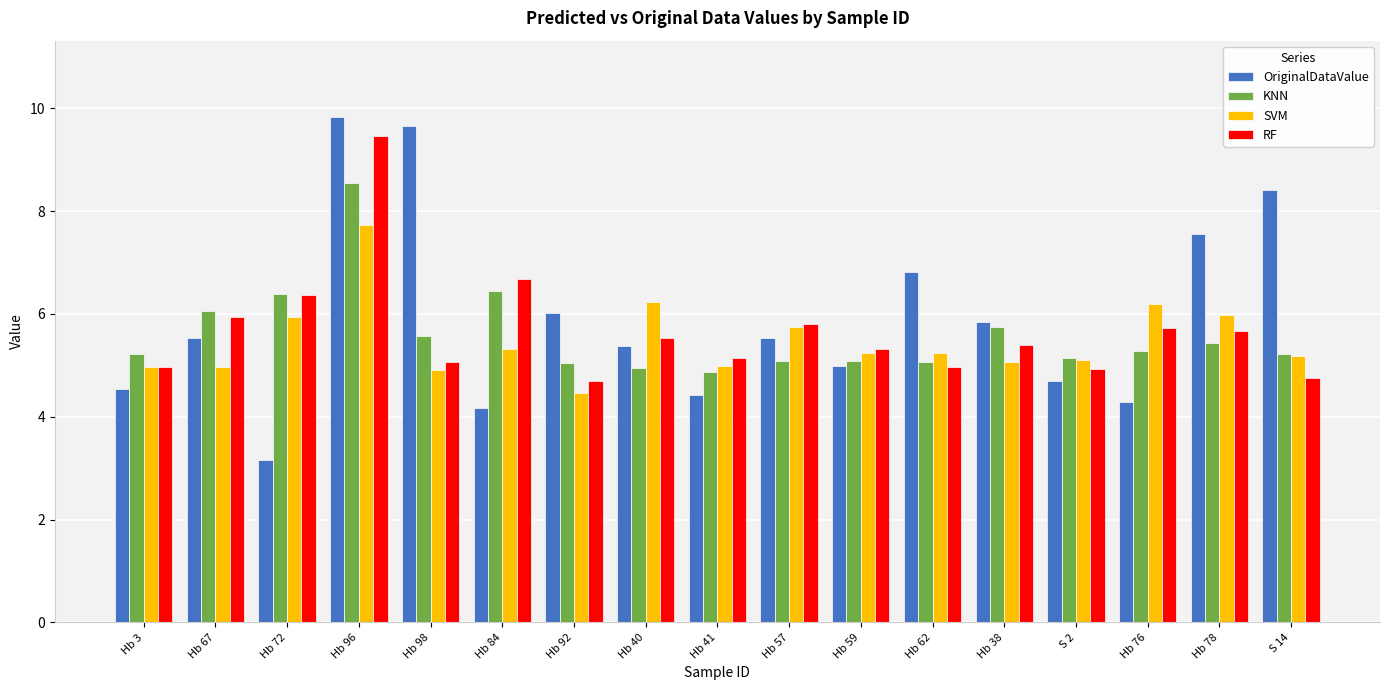

Which series has the widest spread of values?

OriginalDataValue